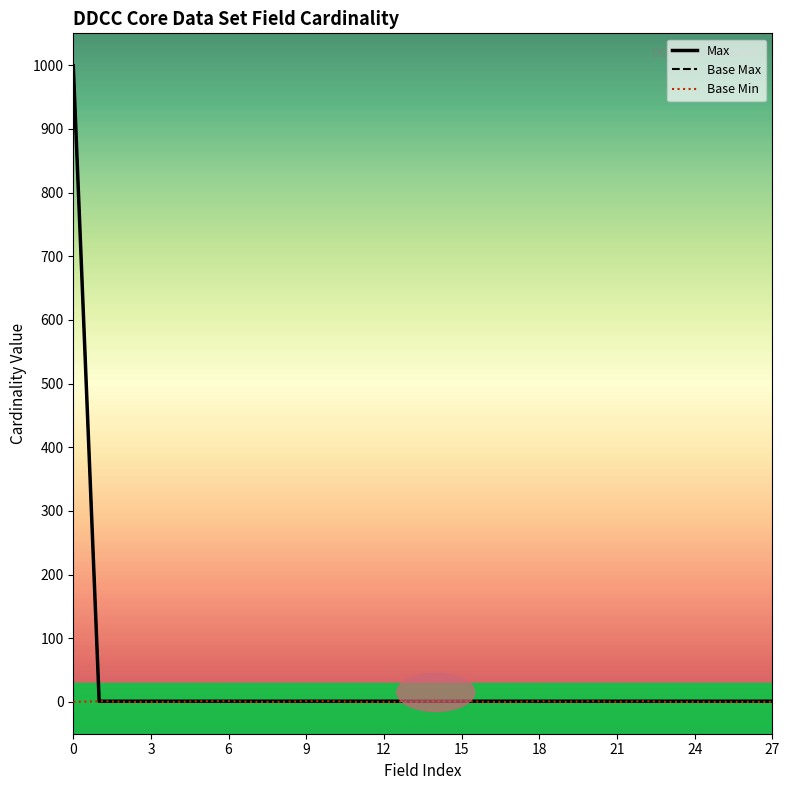

Which series changed the most between 19 and 20?

Base Min